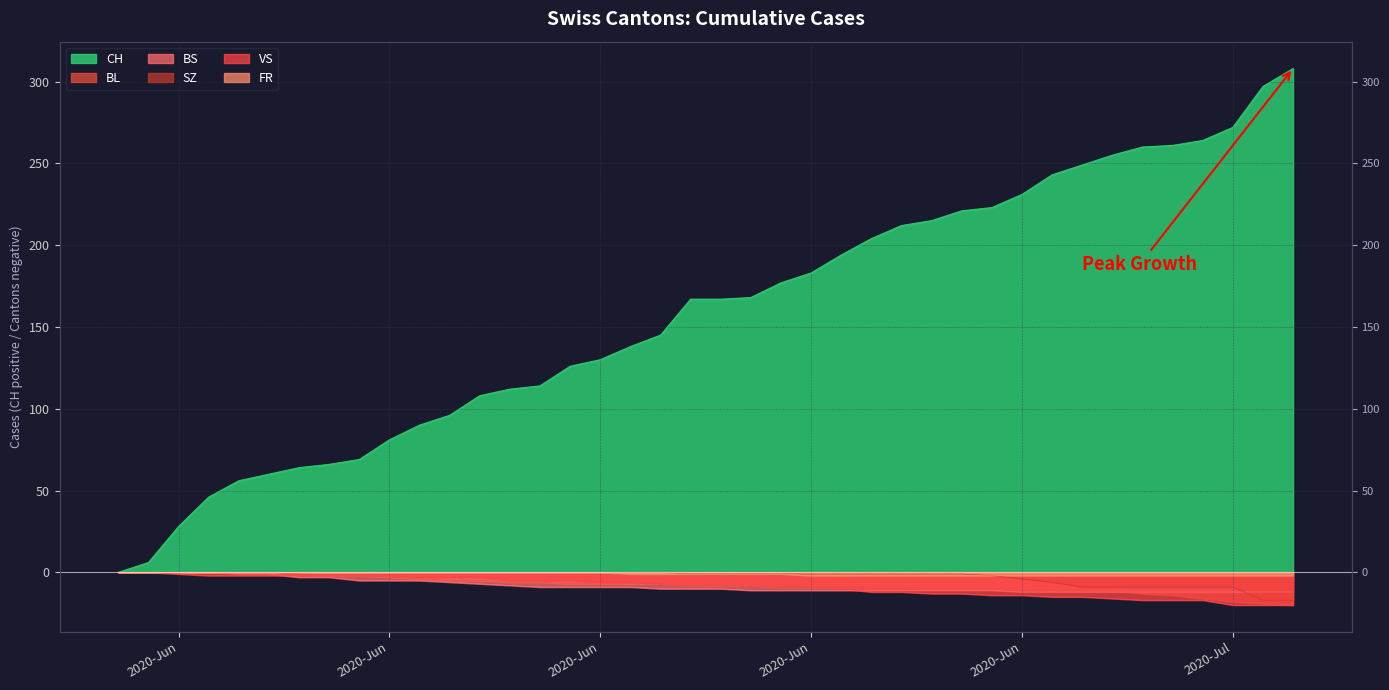

What is the value of the BL point at the 34th from the left?

-11